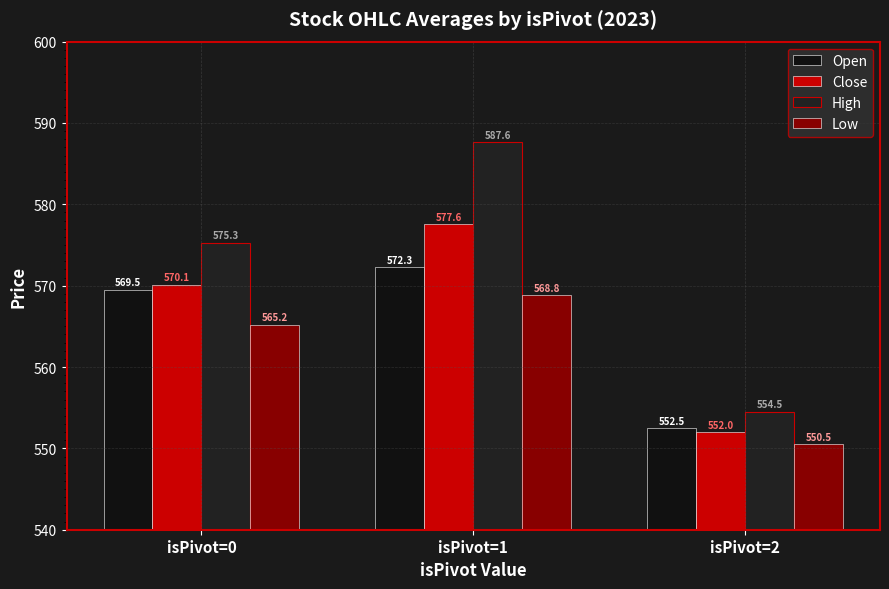

Rank the series by their maximum value, from lowest to highest.

Low, Open, Close, High